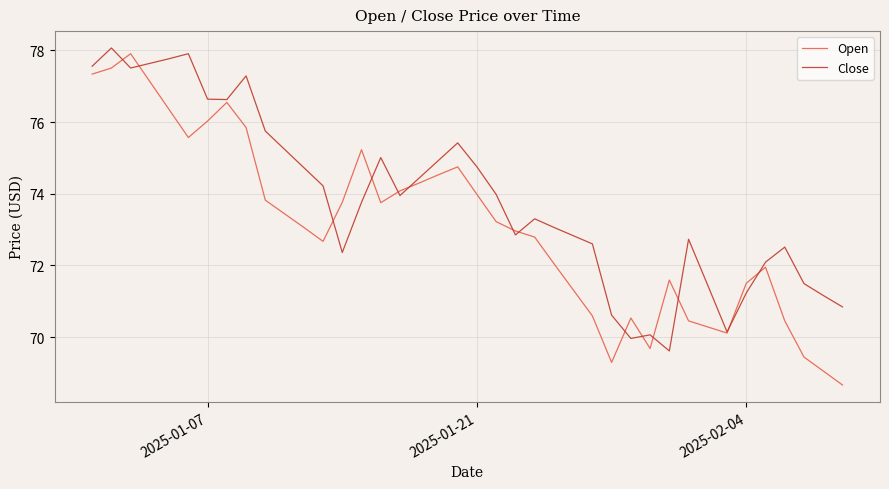

Rank the series by their average value, from lowest to highest.

Open, Close